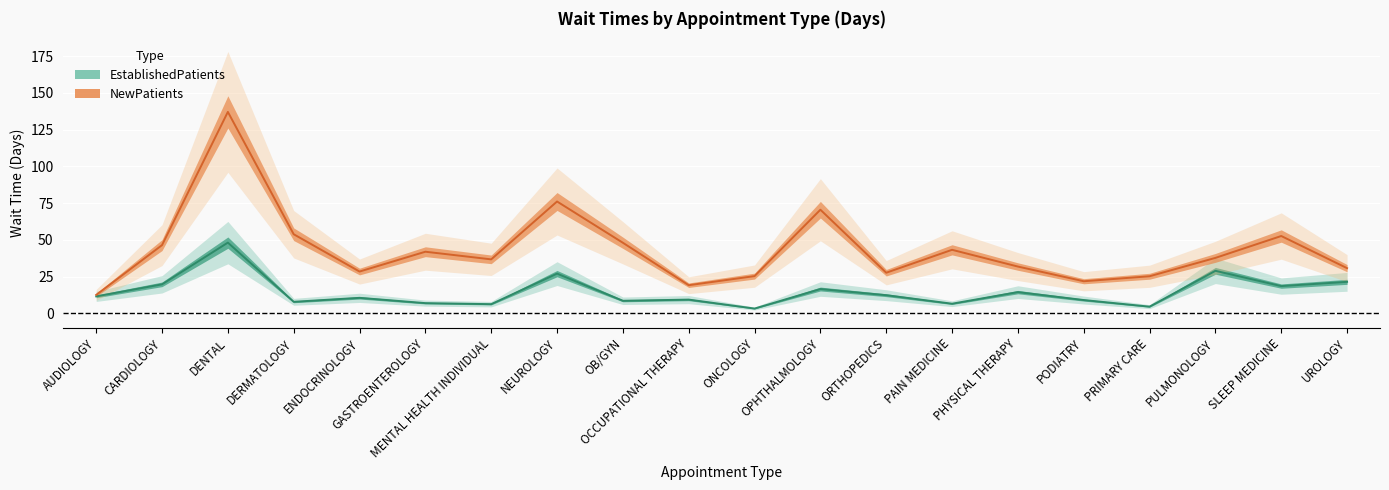

How many lines are shown in the chart?

2